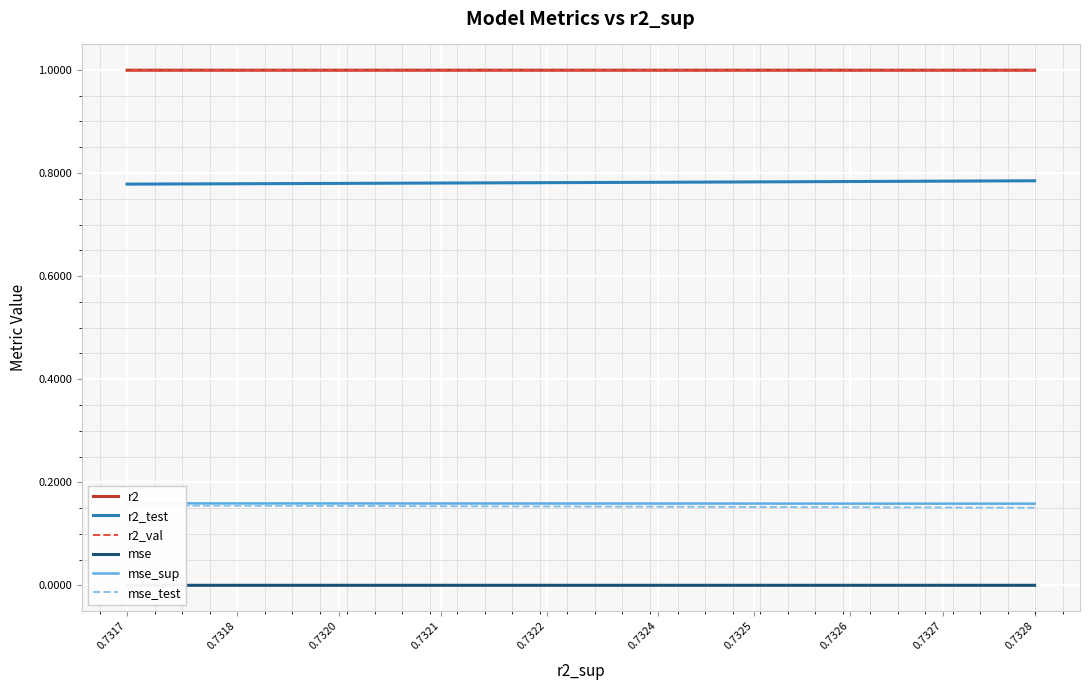

List the labels in order of mse_sup value, largest first.

0.7317, 0.7318, 0.7320, 0.7321, 0.7322, 0.7324, 0.7325, 0.7326, 0.7327, 0.7328